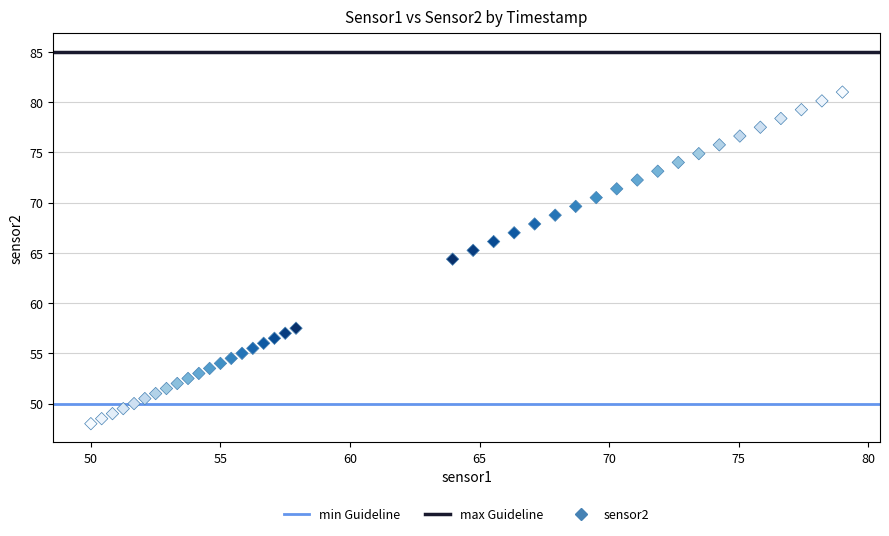

What is the range of X values (max minus min)?

29.0